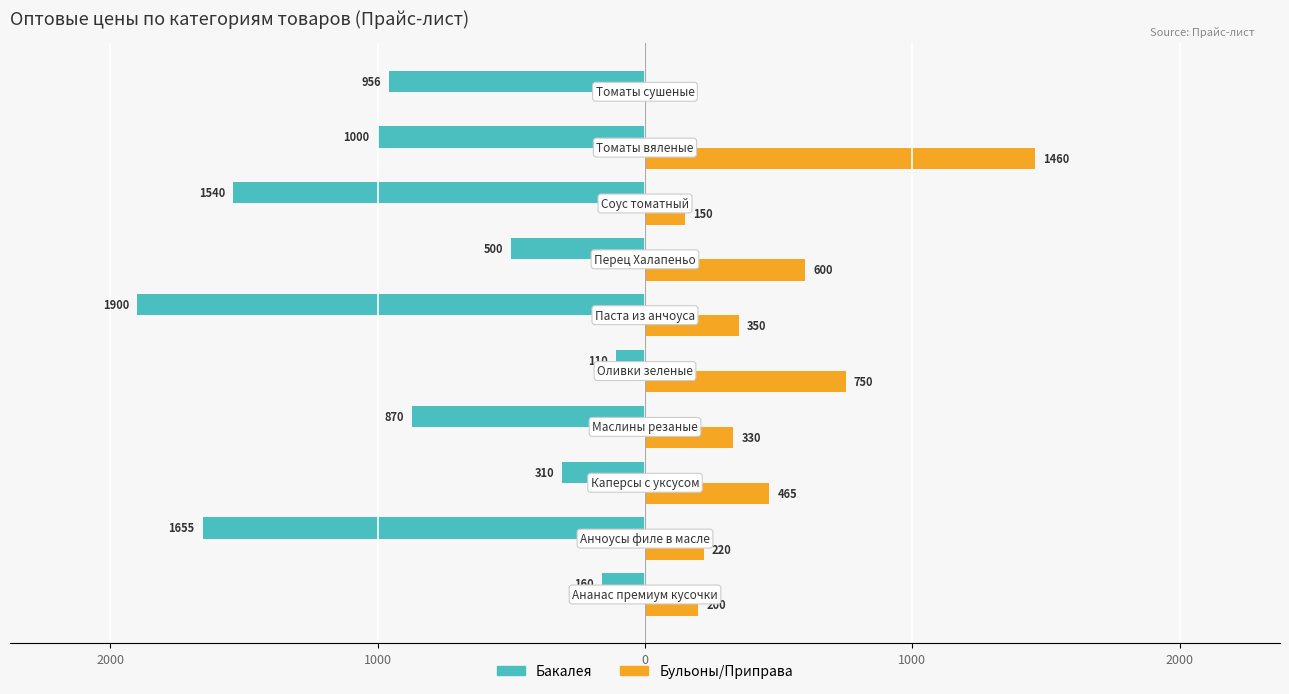

What are all the series names shown in the legend?

Бакалея, Бульоны/Приправа